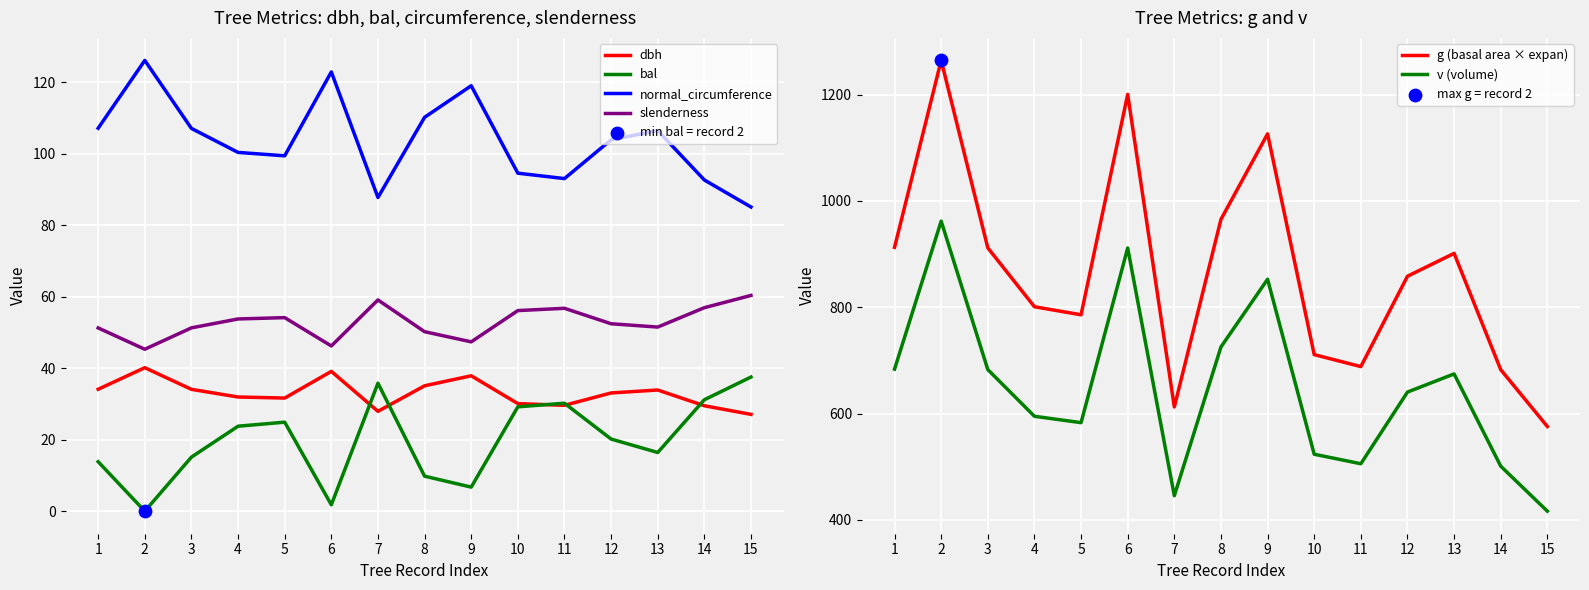

Is the value of v (volume) at 9 greater than the value of slenderness at 12?

Yes